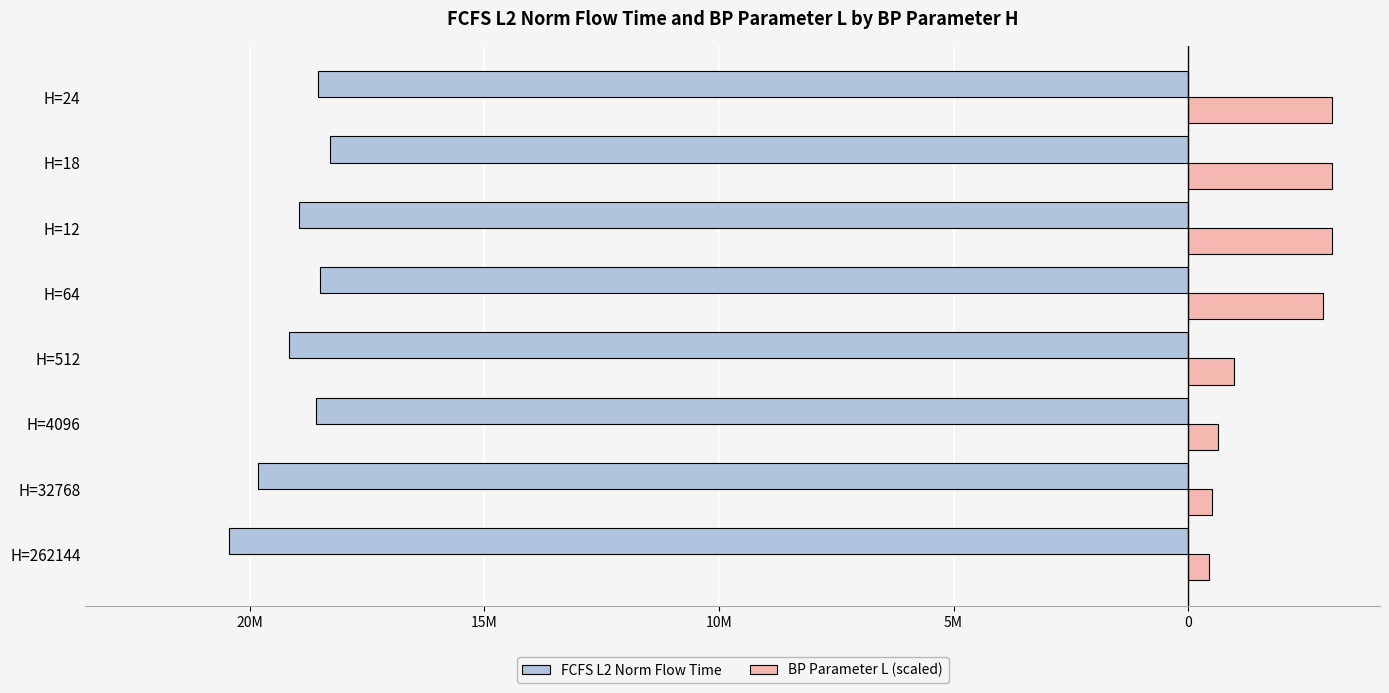

Reading right to left, transcribe all the data shown in this chart.

FCFS L2 Norm Flow Time: -18534142.8	-18283238.2	-18936377.5	-18496725.0	-19167390.0	-18580246.7	-19811763.6	-20432604.1
BP Parameter L (scaled): 3064890.6	3064890.6	3064890.6	2875889.0	965440.5	633410.7	500598.8	434192.8